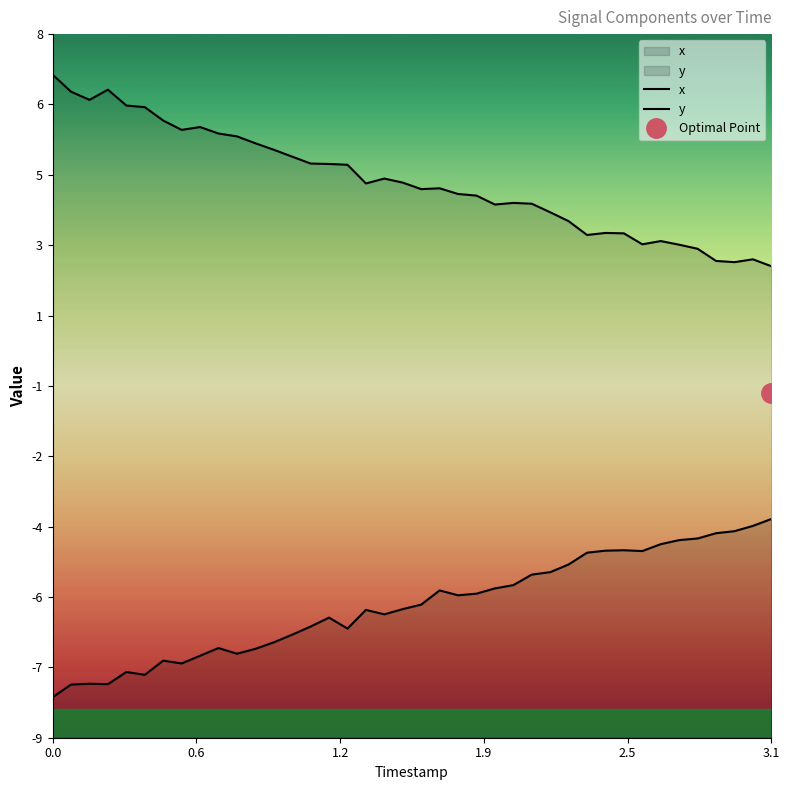

True or false: y has a value of 2.0 at 10.

False